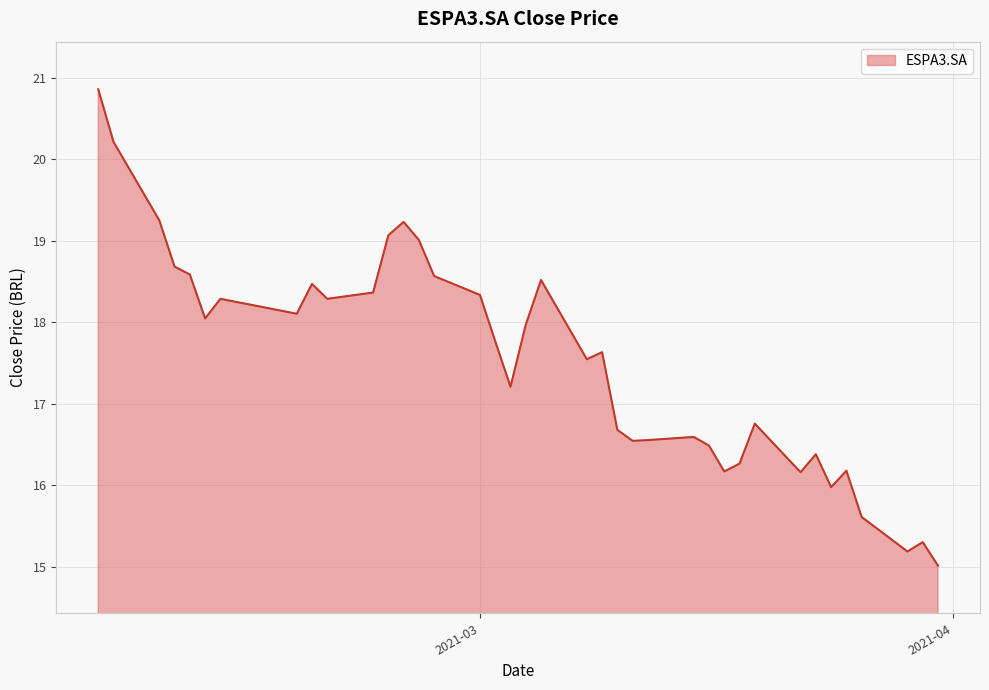

What is the minimum value shown in the chart?

15.0